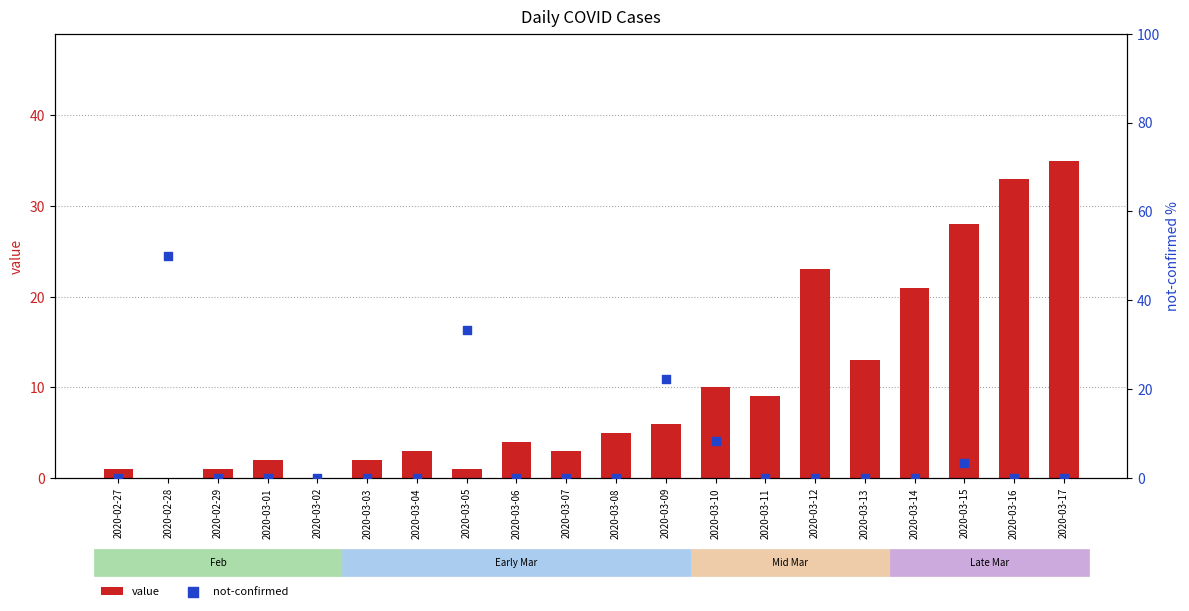

Is the value of not-confirmed at 2020-03-13 greater than the value of value at 2020-02-27?

No